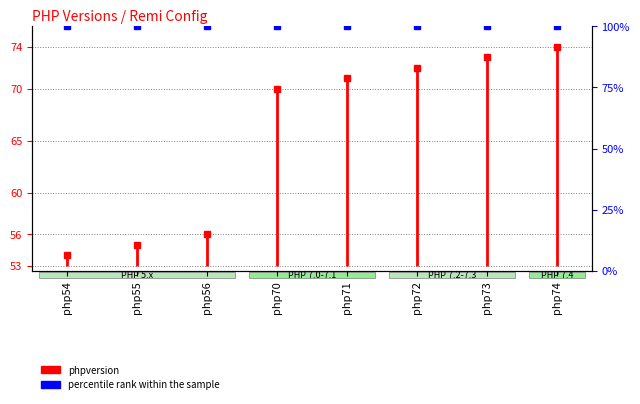

What is the value of the 2nd point from the left?

54